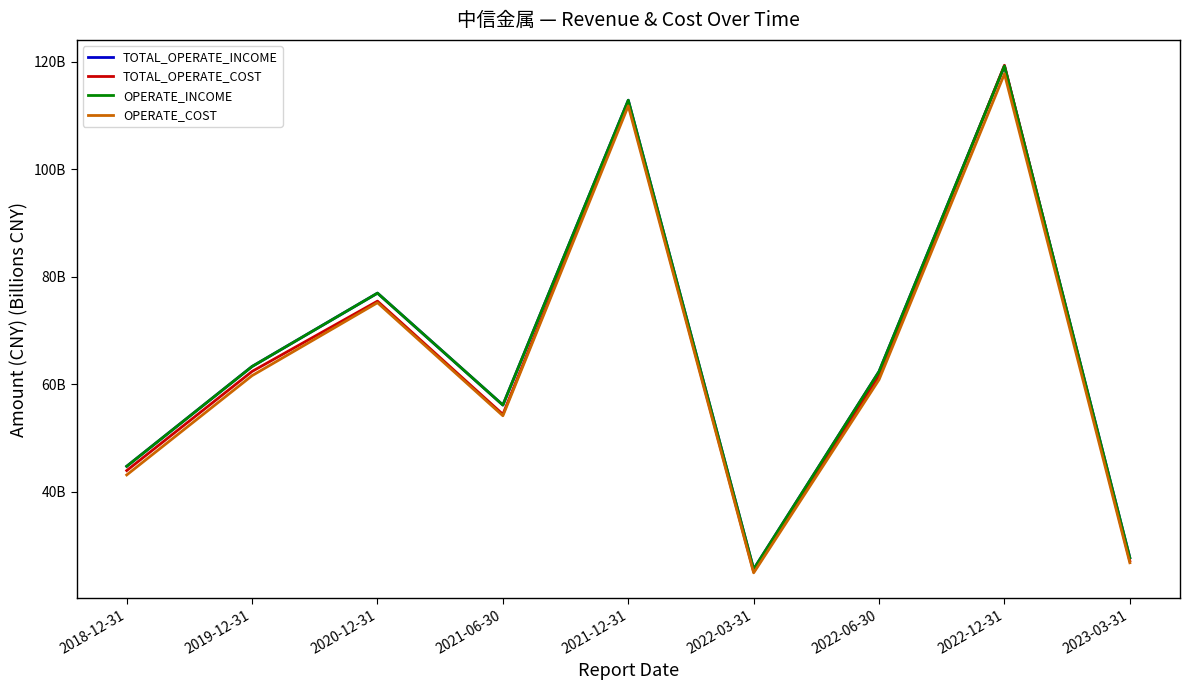

Is this an area chart (filled region under the line)?

No